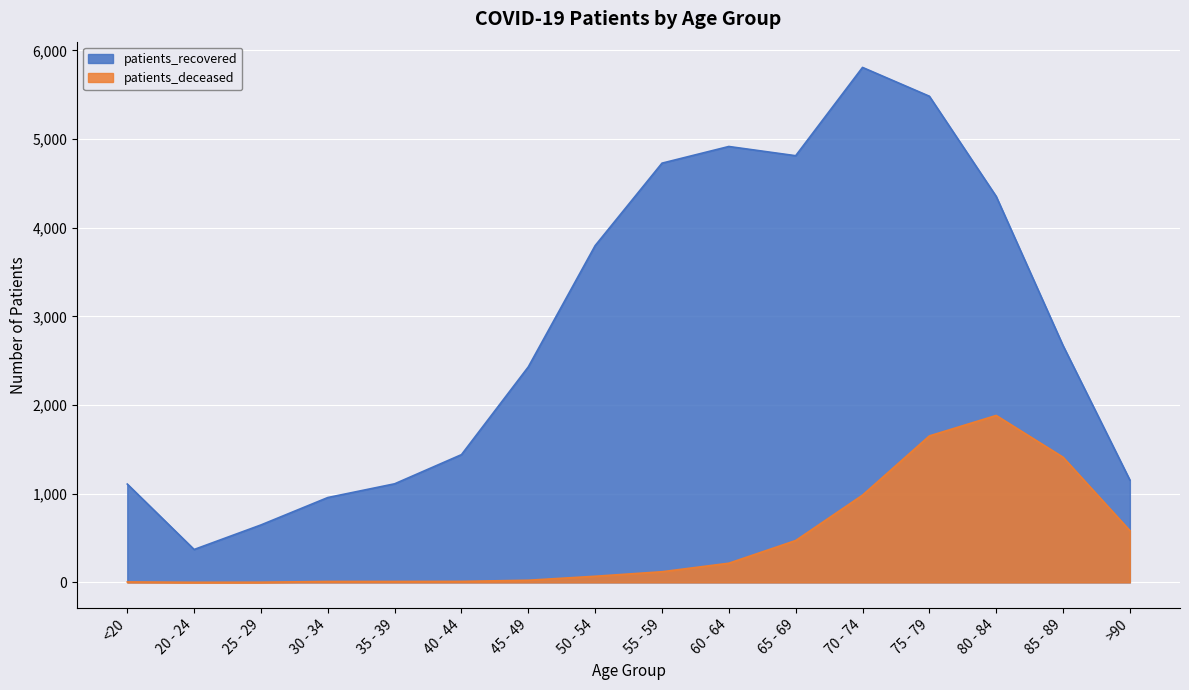

Reading left to right, extract all data points from this chart.

patients_deceased: <20=5	20 - 24=1	25 - 29=2	30 - 34=10	35 - 39=10	40 - 44=11	45 - 49=24	50 - 54=69	55 - 59=120	60 - 64=216	65 - 69=472	70 - 74=984	75 - 79=1652	80 - 84=1883	85 - 89=1412	>90=584
patients_recovered: <20=1109	20 - 24=371	25 - 29=648	30 - 34=957	35 - 39=1112	40 - 44=1441	45 - 49=2431	50 - 54=3799	55 - 59=4729	60 - 64=4917	65 - 69=4813	70 - 74=5809	75 - 79=5484	80 - 84=4354	85 - 89=2671	>90=1154